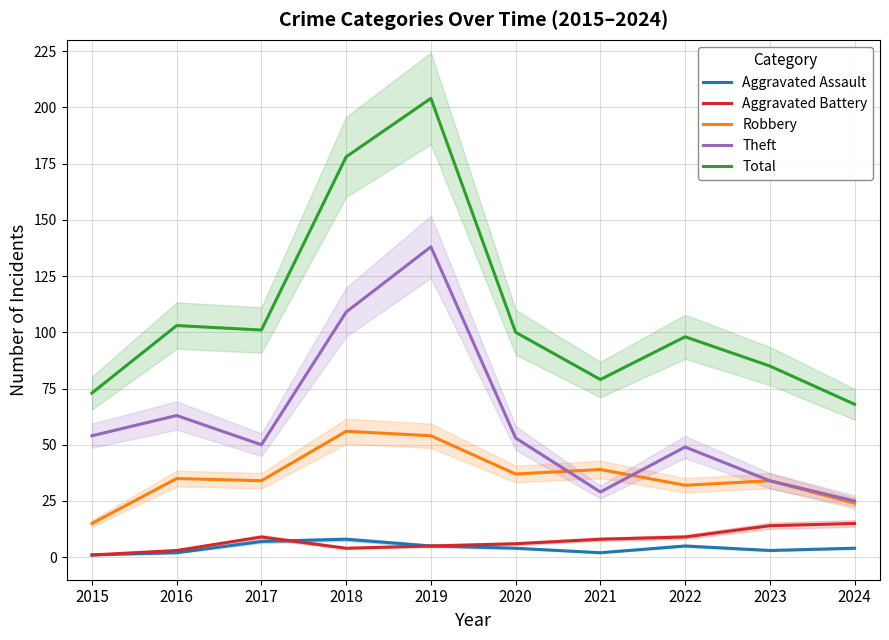

Reading left to right, extract all data points from this chart.

Aggravated Assault: 2015=1	2016=2	2017=7	2018=8	2019=5	2020=4	2021=2	2022=5	2023=3	2024=4
Aggravated Battery: 2015=1	2016=3	2017=9	2018=4	2019=5	2020=6	2021=8	2022=9	2023=14	2024=15
Robbery: 2015=15	2016=35	2017=34	2018=56	2019=54	2020=37	2021=39	2022=32	2023=34	2024=24
Theft: 2015=54	2016=63	2017=50	2018=109	2019=138	2020=53	2021=29	2022=49	2023=34	2024=25
Total: 2015=73	2016=103	2017=101	2018=178	2019=204	2020=100	2021=79	2022=98	2023=85	2024=68